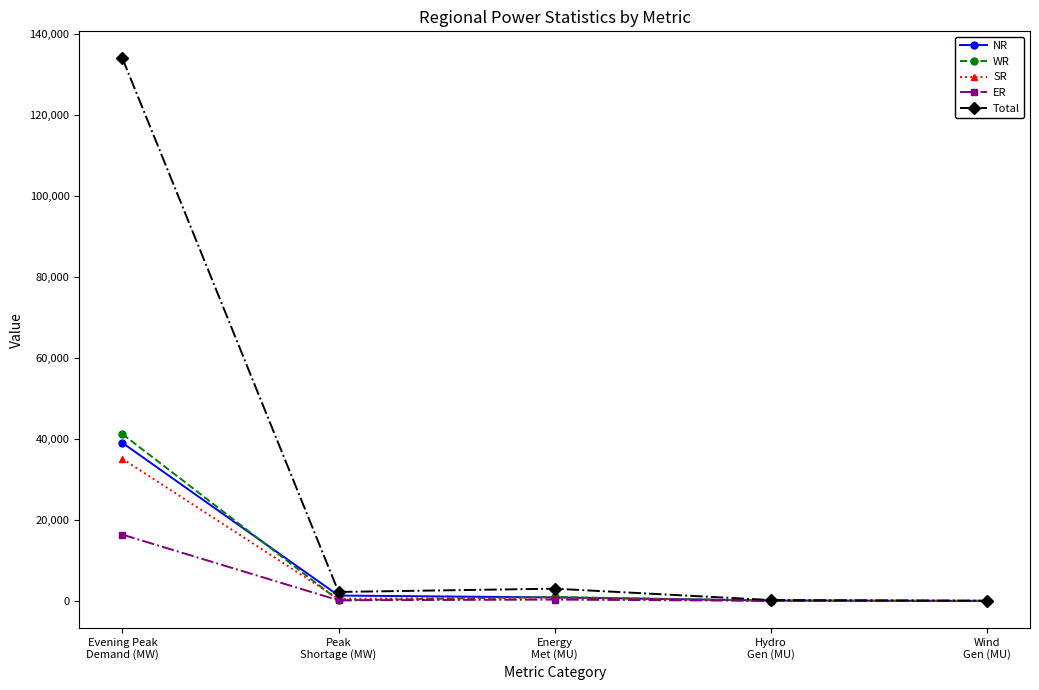

What is the average value of the WR series?

8470